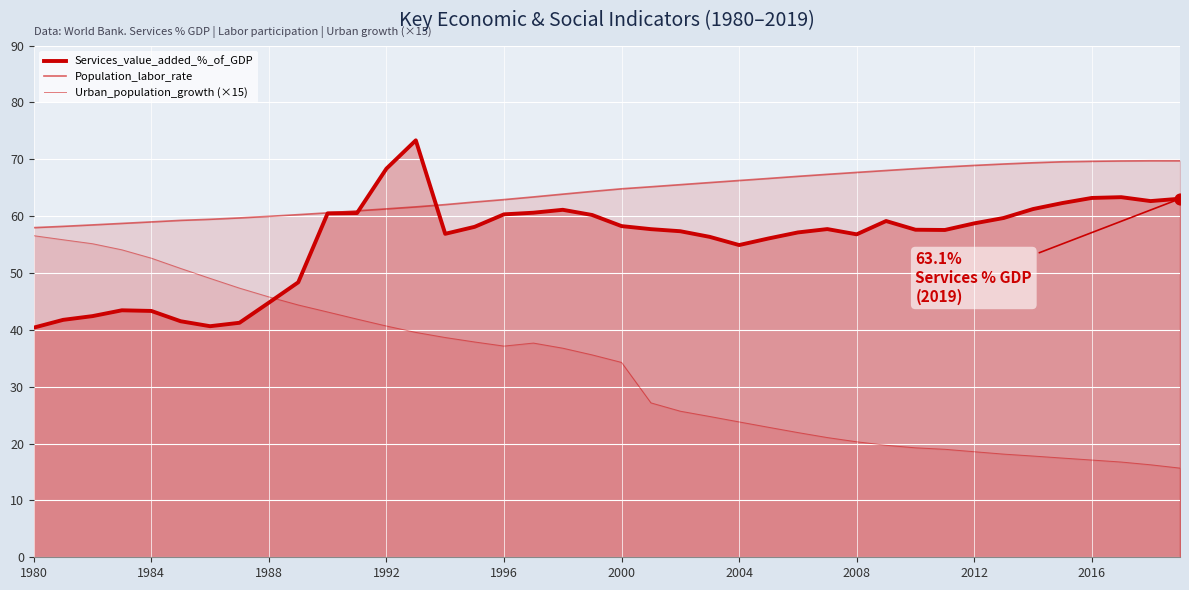

Which series has the largest total across all categories?

Population_labor_rate